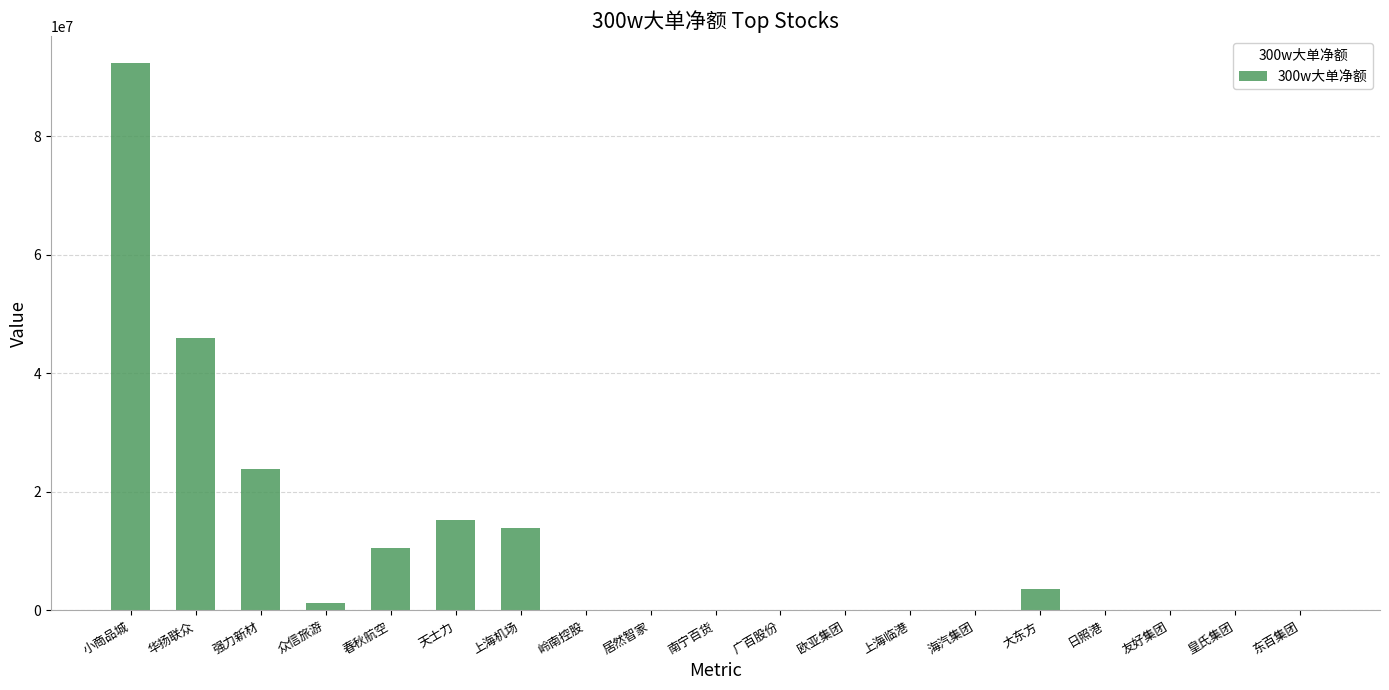

How many data points does each series have?

19